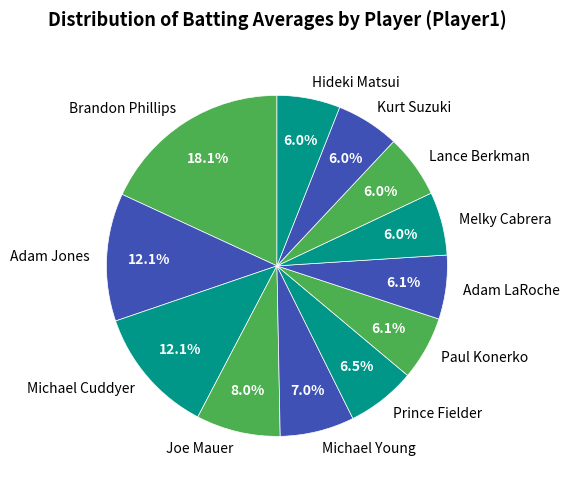

Which slice is the largest?

Brandon Phillips